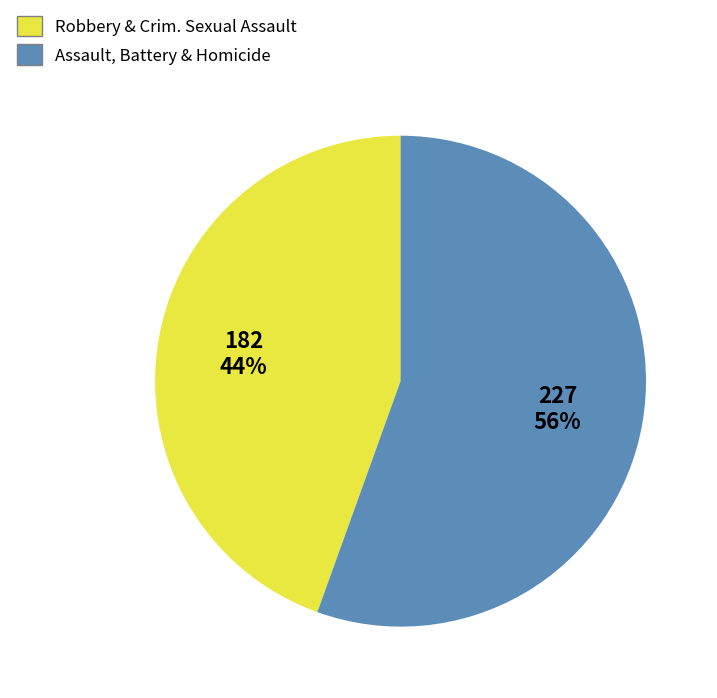

Is there a majority slice in this chart?

Yes